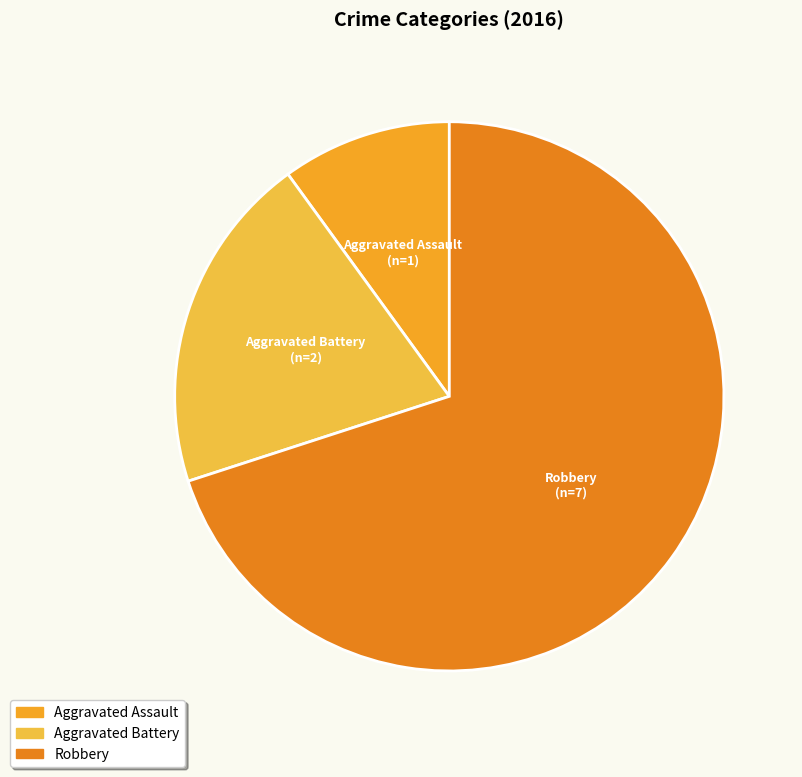

The Robbery slice represents 77% of the pie. True or false?

False